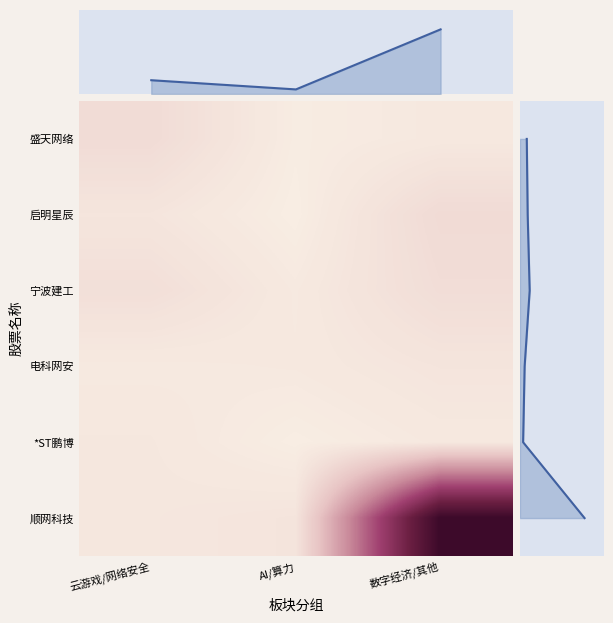

Rank the series at 数字经济/其他 from lowest to highest value.

*ST鹏博, 盛天网络, 电科网安, 宁波建工, 启明星辰, 顺网科技